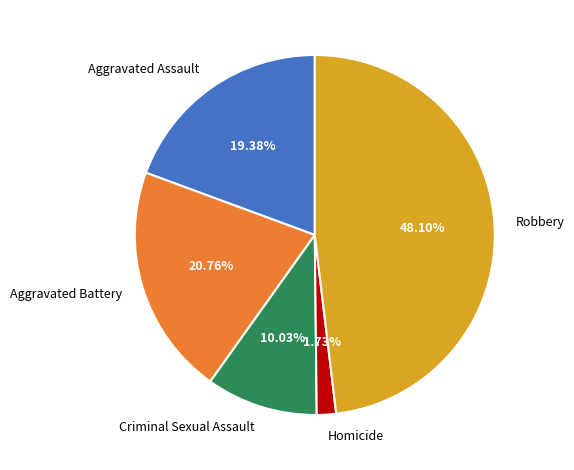

To the nearest percent, what is the difference between the largest and smallest slice percentages?

46%